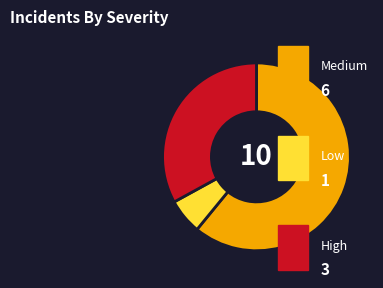

Does any single category account for the majority?

Yes